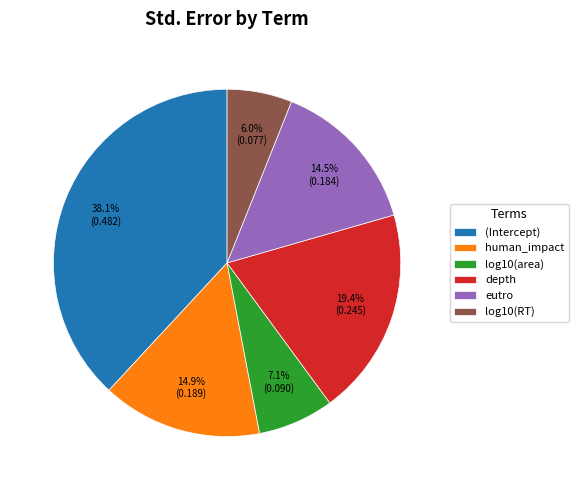

Which category has the biggest portion of the pie?

(Intercept)